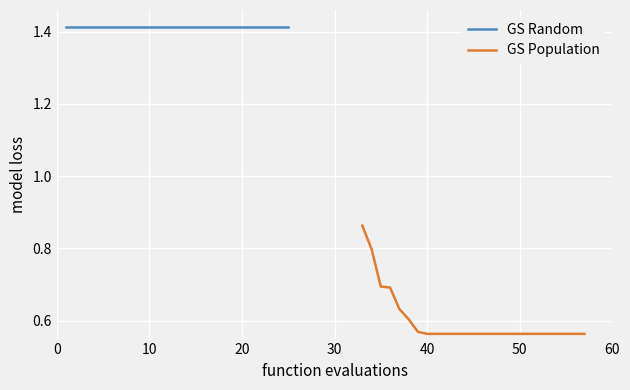

Is it true that GS Random equals 2.1 at 10?

False